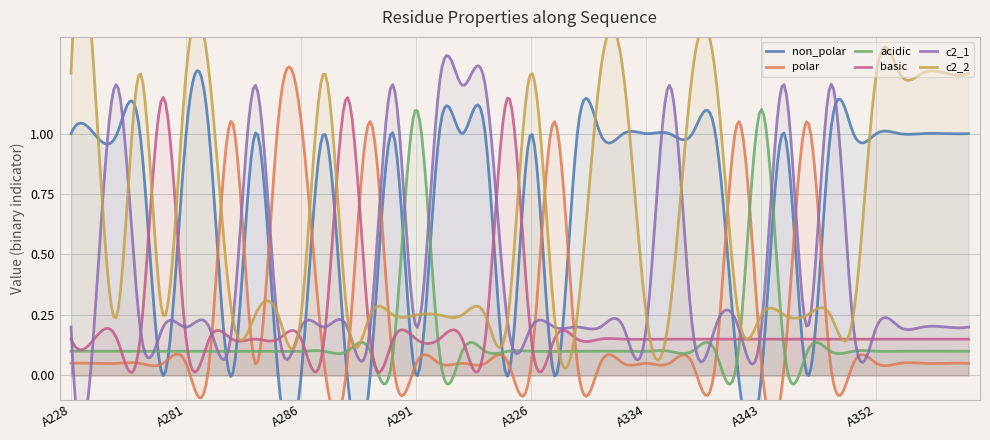

What is the difference between the highest and lowest values at A363?

1